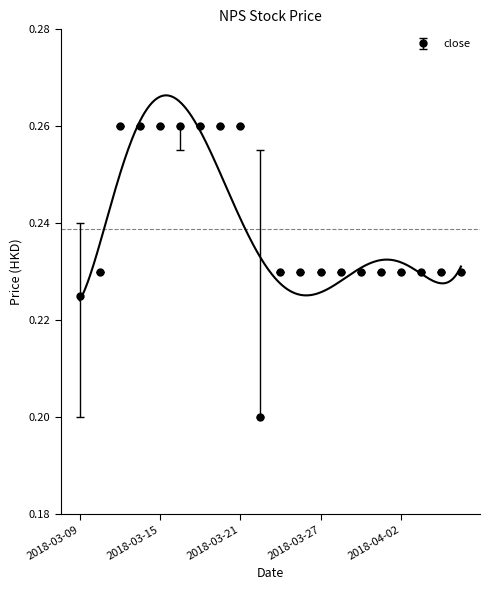

Reading left to right, extract all data points from this chart.

open: 0.2	0.2	0.3	0.3	0.3	0.3	0.3	0.3	0.3	0.3	0.2	0.2	0.2	0.2	0.2	0.2	0.2	0.2	0.2	0.2
low: 0.2	0.2	0.3	0.3	0.3	0.3	0.3	0.3	0.3	0.2	0.2	0.2	0.2	0.2	0.2	0.2	0.2	0.2	0.2	0.2
close: 0.2	0.2	0.3	0.3	0.3	0.3	0.3	0.3	0.3	0.2	0.2	0.2	0.2	0.2	0.2	0.2	0.2	0.2	0.2	0.2